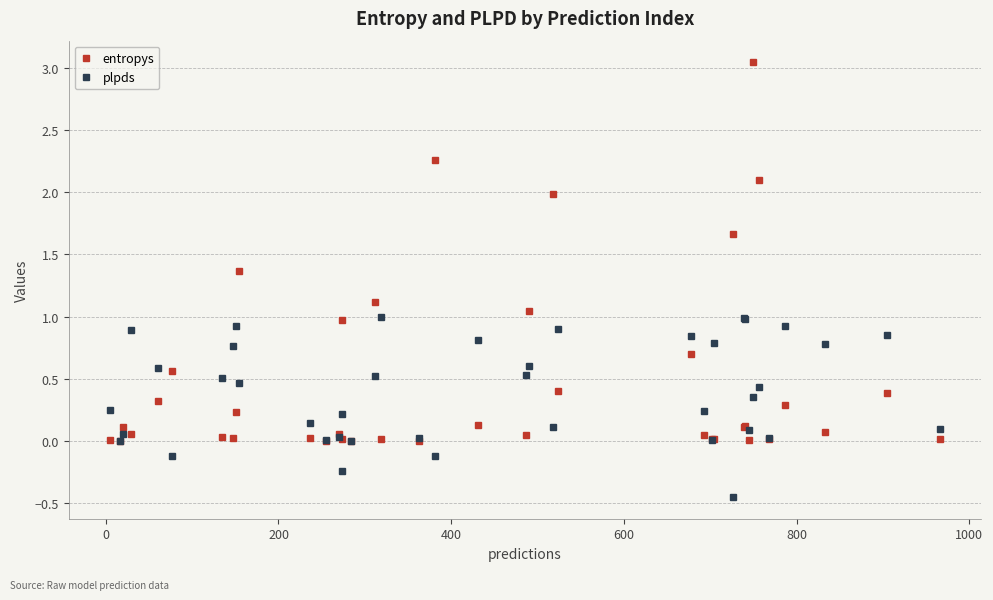

What are all the series names shown in the legend?

entropys, plpds